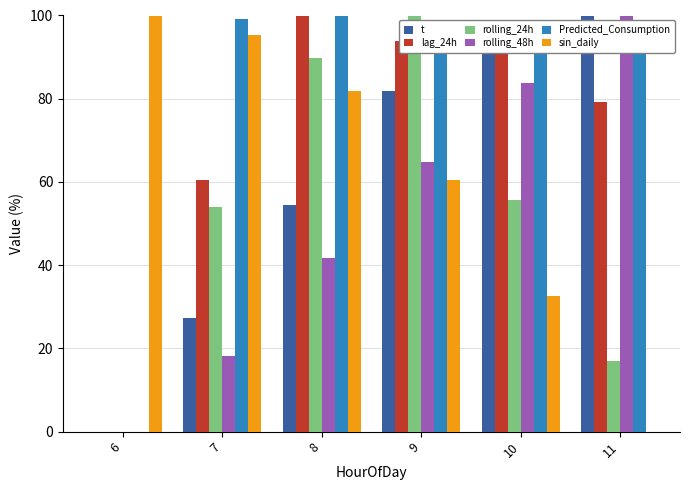

How many data points in rolling_48h are above 64?

3